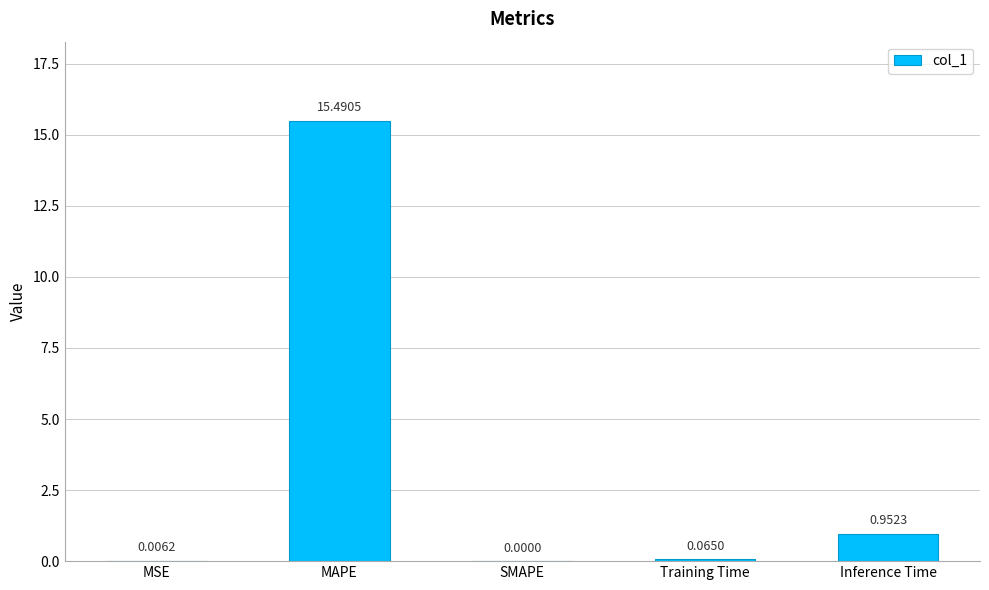

At which category does the chart reach its peak across all series?

MAPE